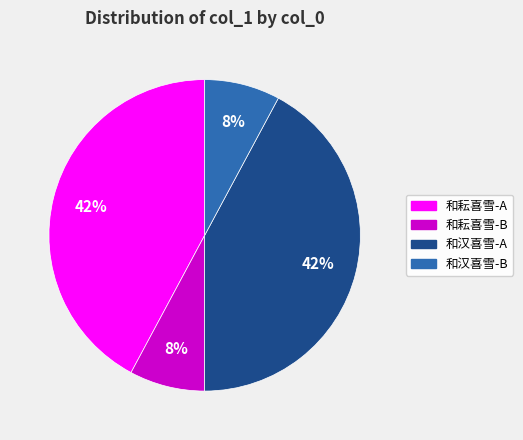

To the nearest percent, what is the difference between the 和耘喜雪-B and 和汉喜雪-A slice percentages?

34%